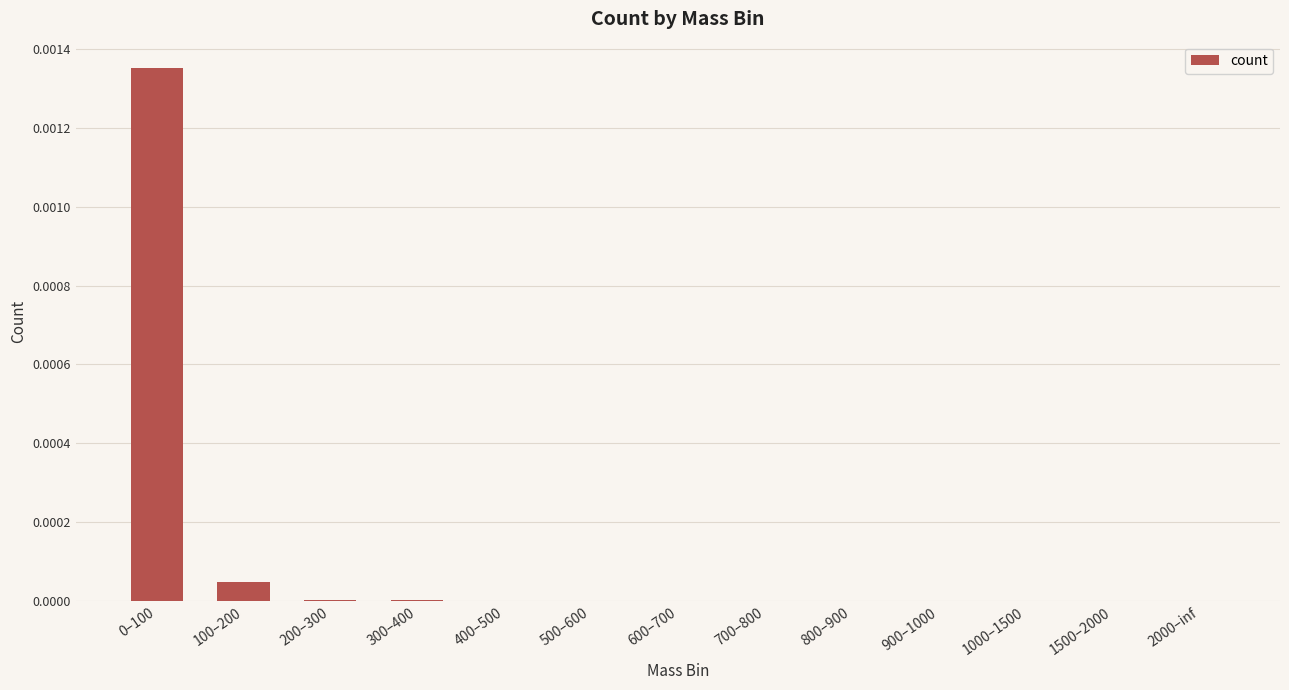

The chart shows a value of 0.0 at 2000–inf. True or false?

True